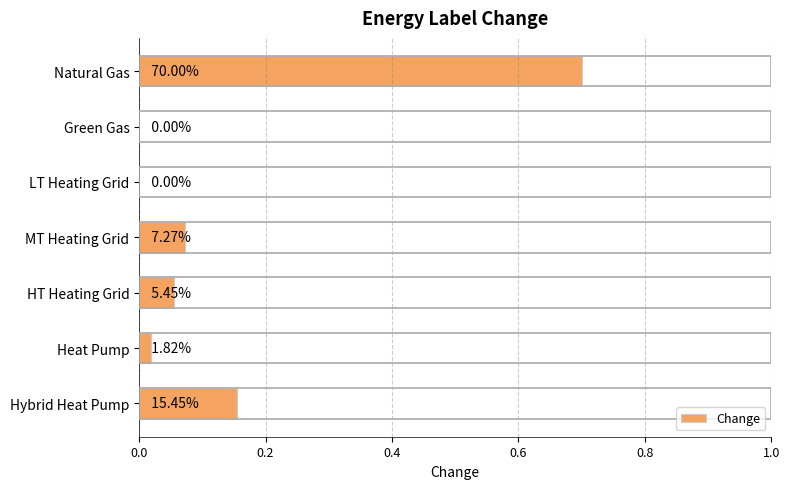

Are the bars horizontal?

Yes